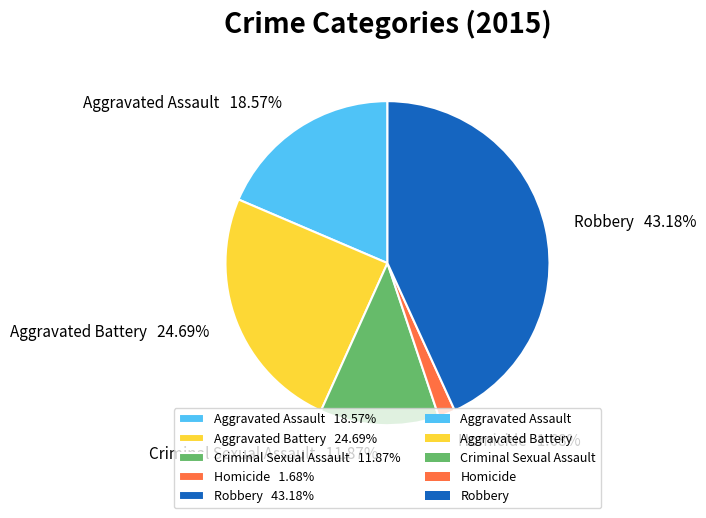

To the nearest percent, what is the combined percentage of Aggravated Assault and Homicide?

20%